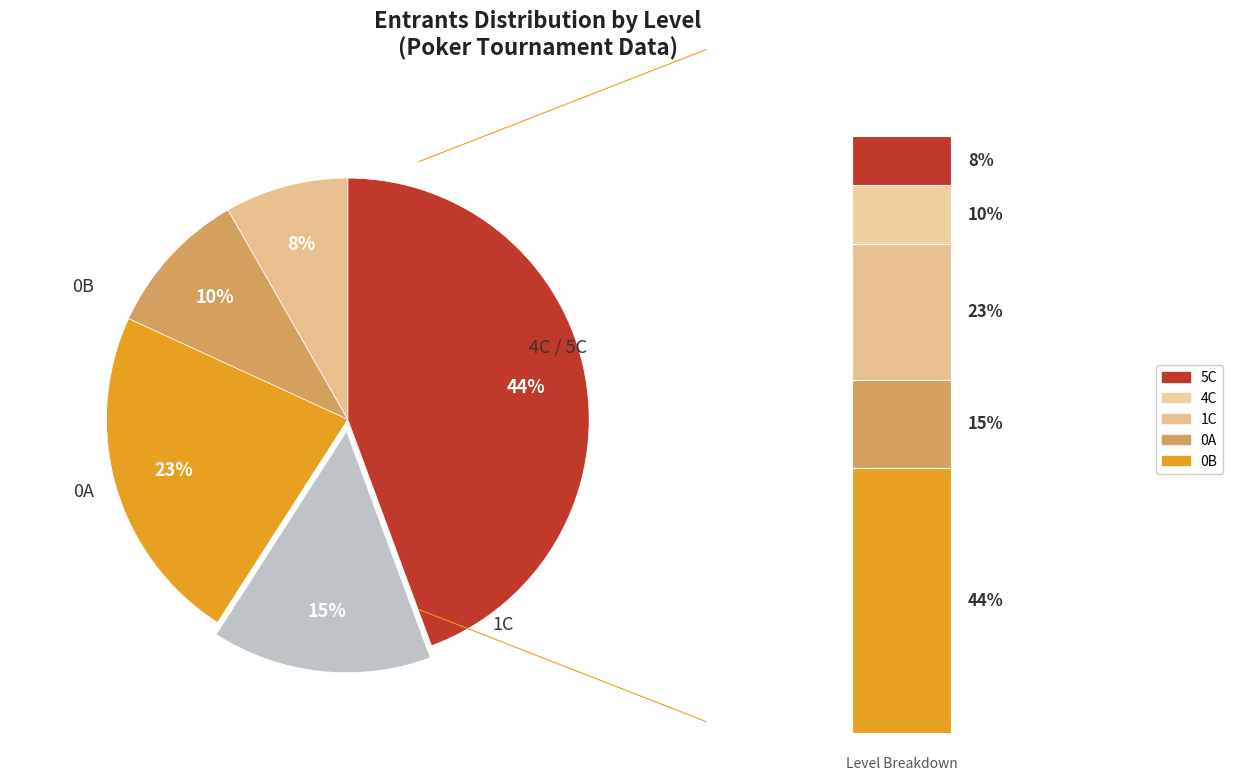

Rank the categories by value from highest to lowest.

0B, 1C, 0A, 4C, 5C